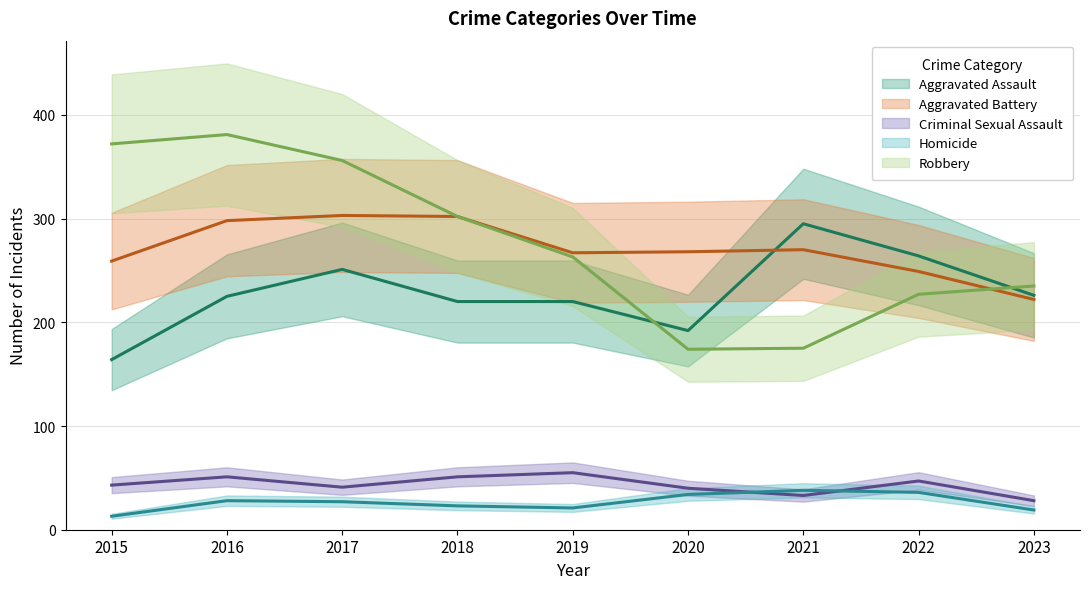

Where does the Aggravated Assault series first go above 225?

2017